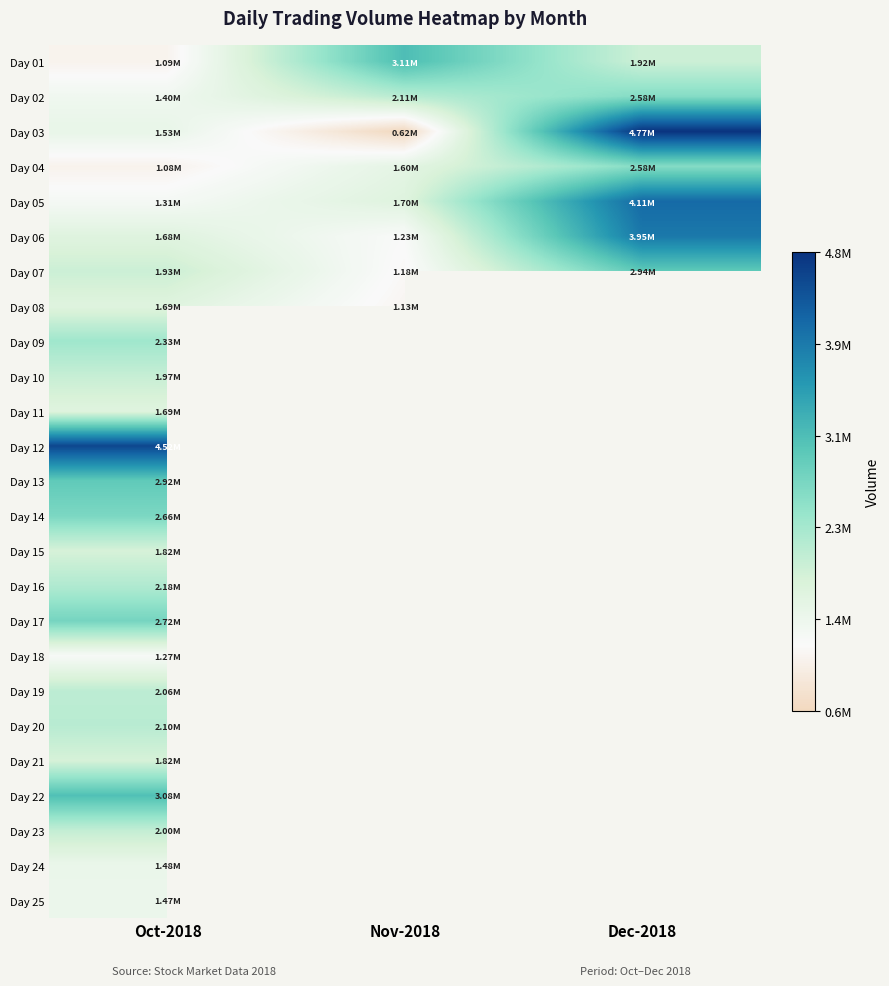

True or false: Day 03 has a value of 7370825.9 at Dec-2018.

False